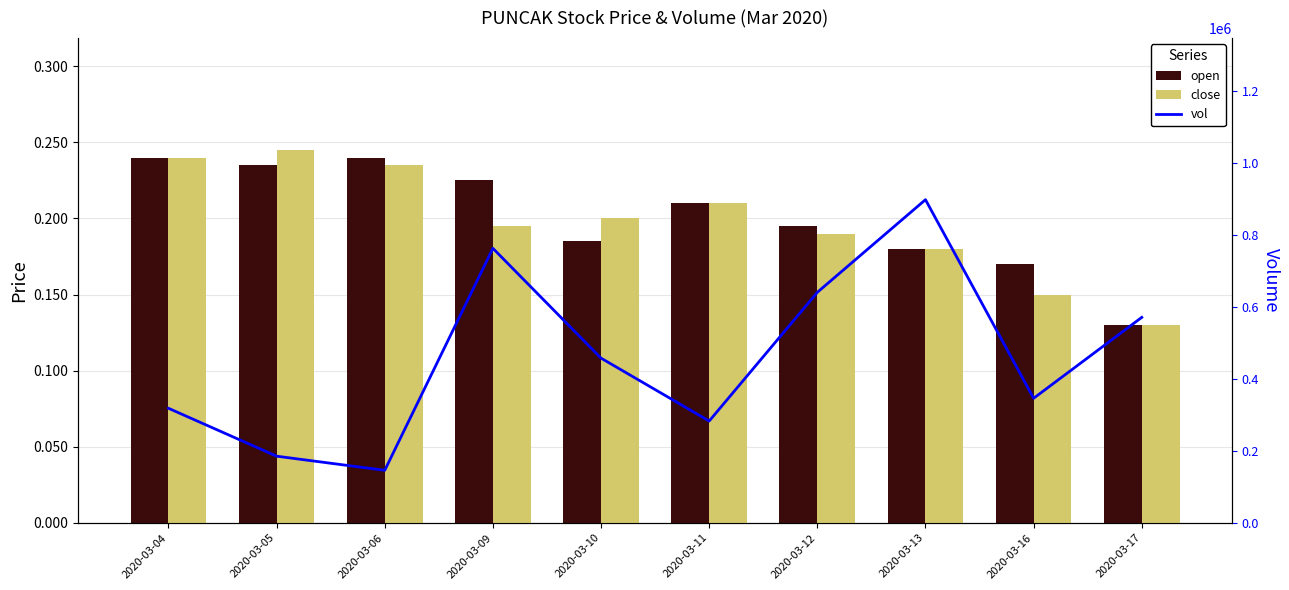

What is the highest value of the close series?

0.2